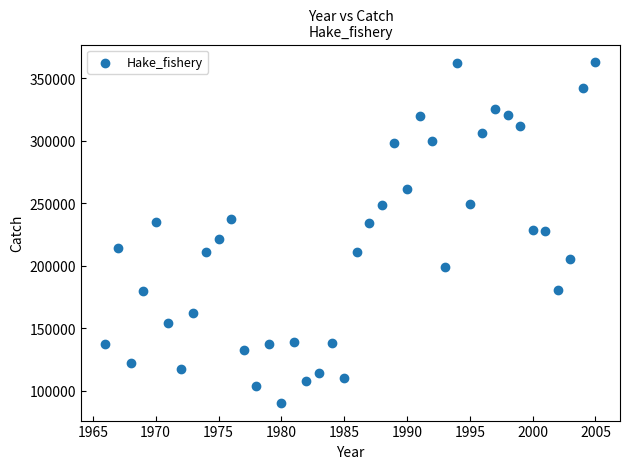

What is the range of Y values (max minus min)?

273204.7